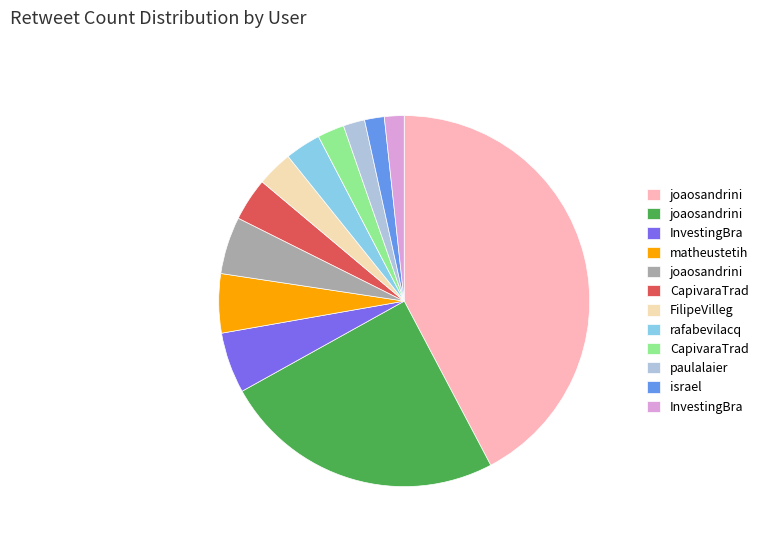

Does any single category account for the majority?

No